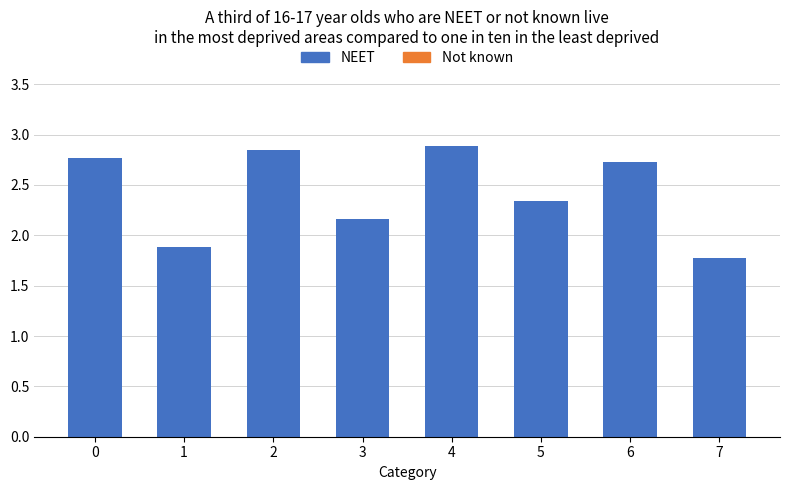

What is the value of the 2nd bar from the left?

1.9